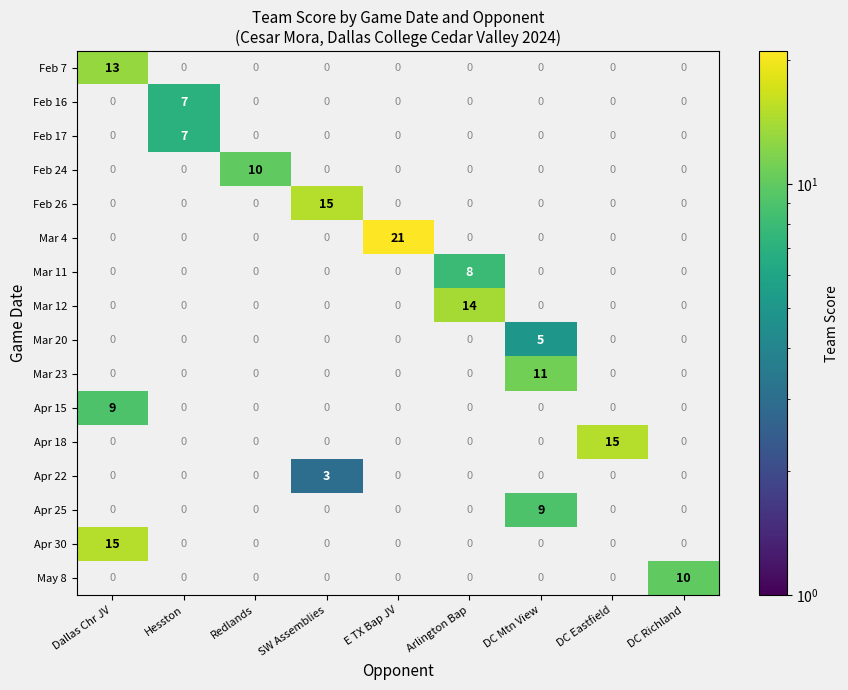

What is the smallest value displayed?

3.0